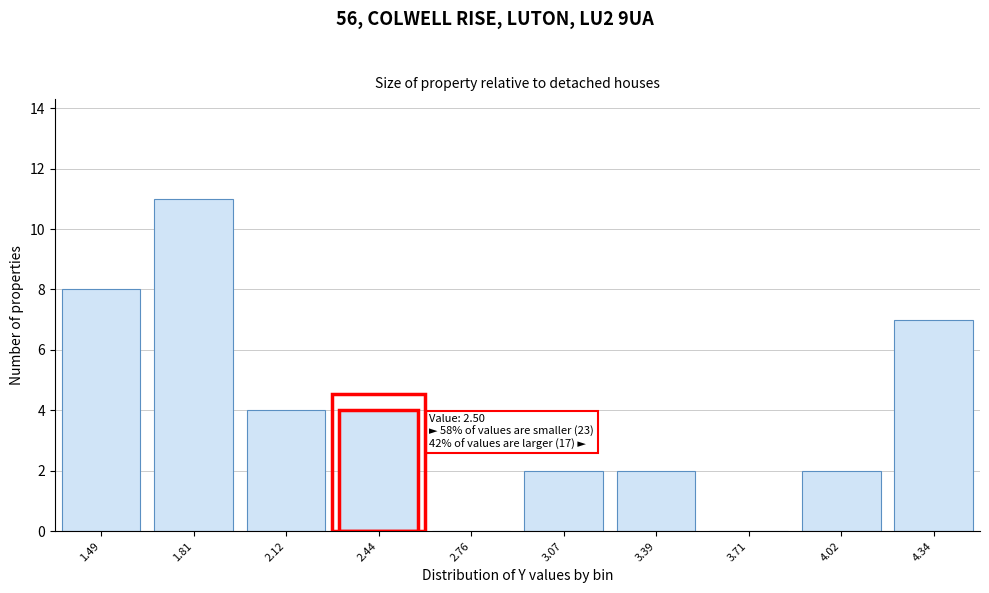

Reading left to right, transcribe all the data shown in this chart.

1.49=8	1.81=11	2.12=4	2.44=4	2.76=0	3.07=2	3.39=2	3.71=0	4.02=2	4.34=7